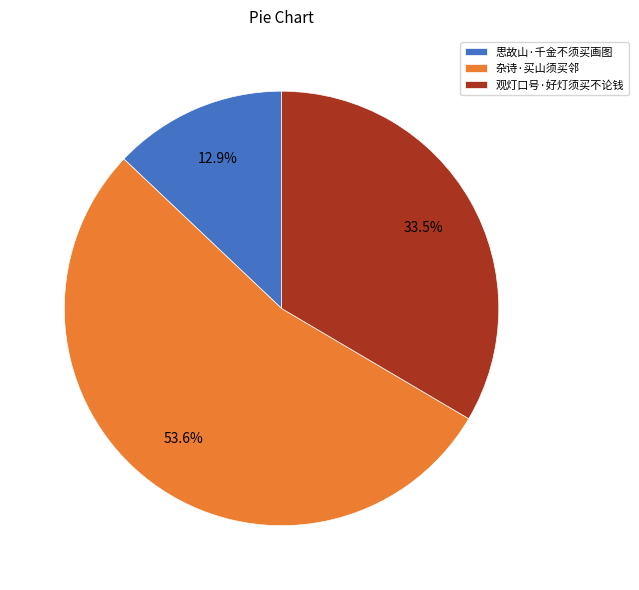

Rank the categories by value from highest to lowest.

杂诗·买山须买邻, 观灯口号·好灯须买不论钱, 思故山·千金不须买画图